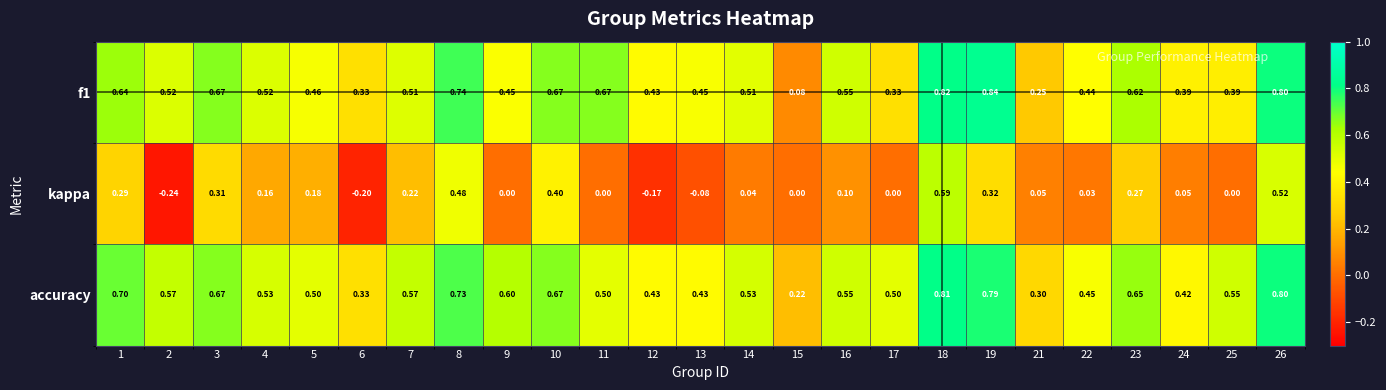

Which series has the largest range (max minus min)?

kappa